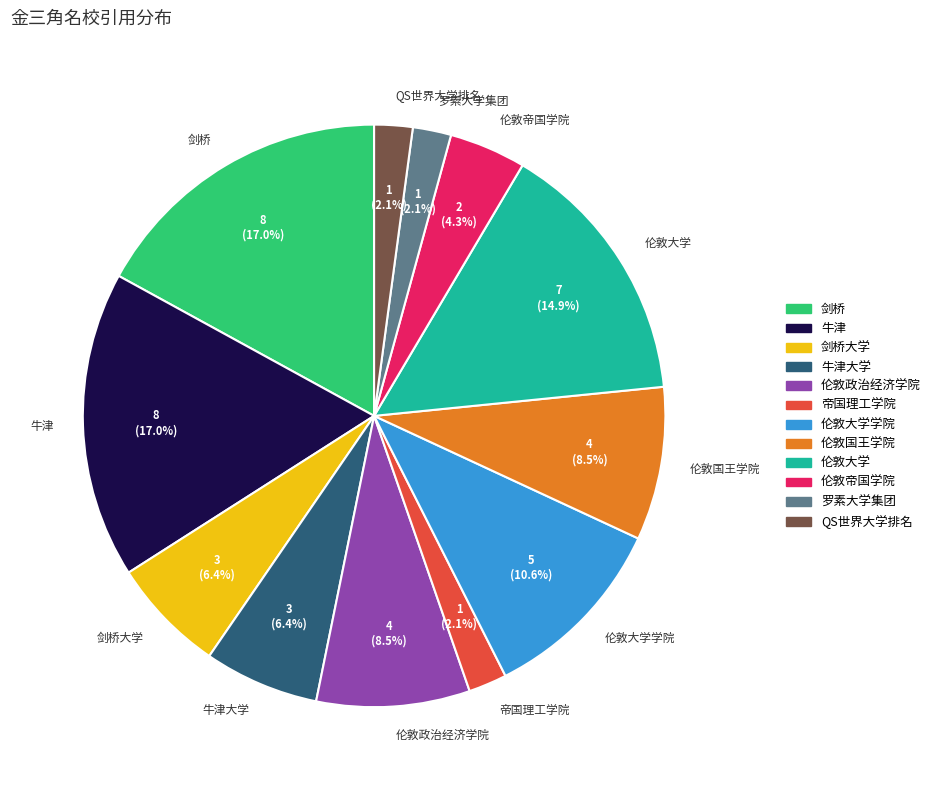

Does 伦敦帝国学院 represent more than half of the total?

No